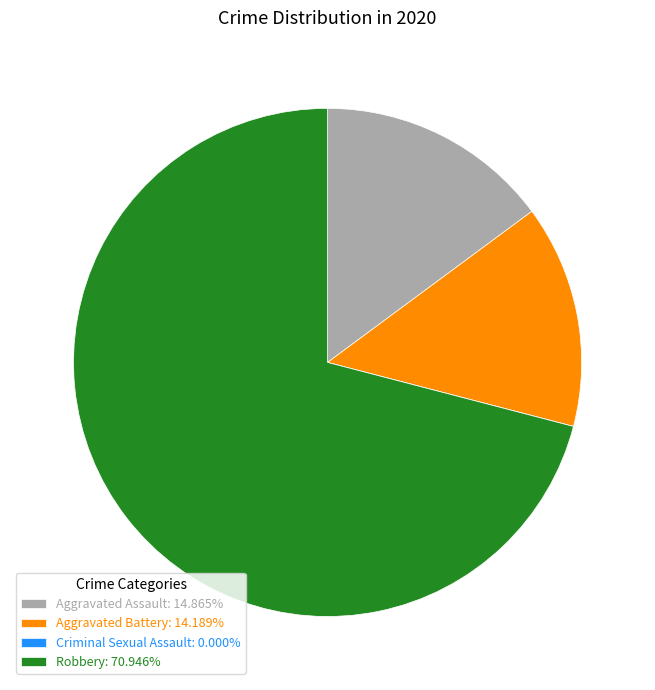

Approximately how many times larger is the value at Aggravated Battery: 14.189% compared to Aggravated Assault: 14.865%?

1.0